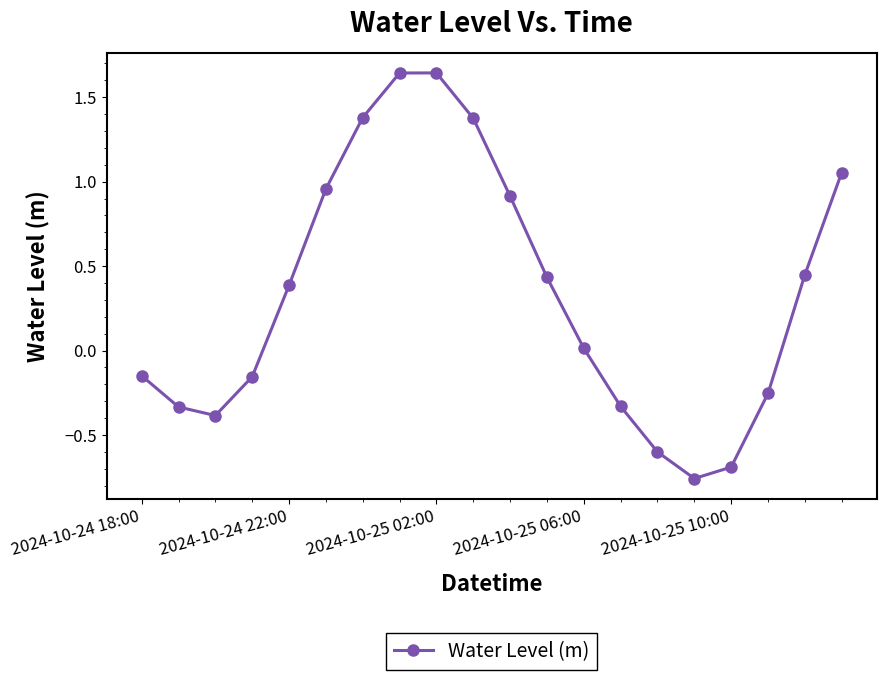

What is the value of the 15th point from the left?

-0.6